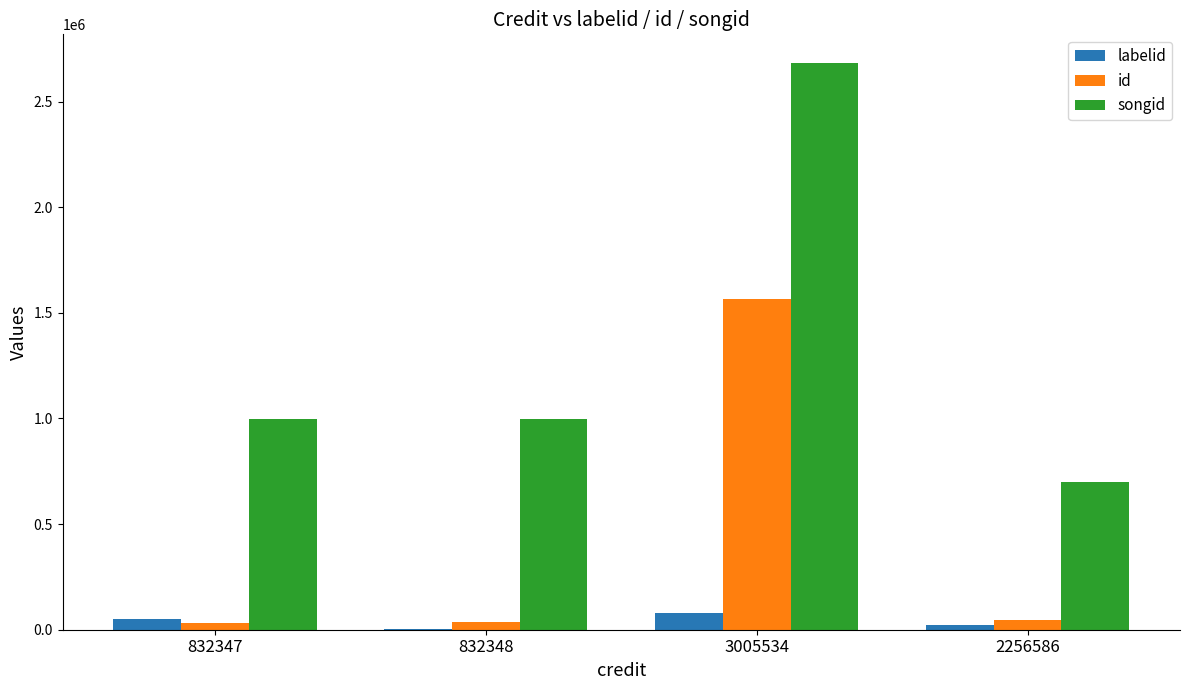

What are all the series names shown in the legend?

labelid, id, songid